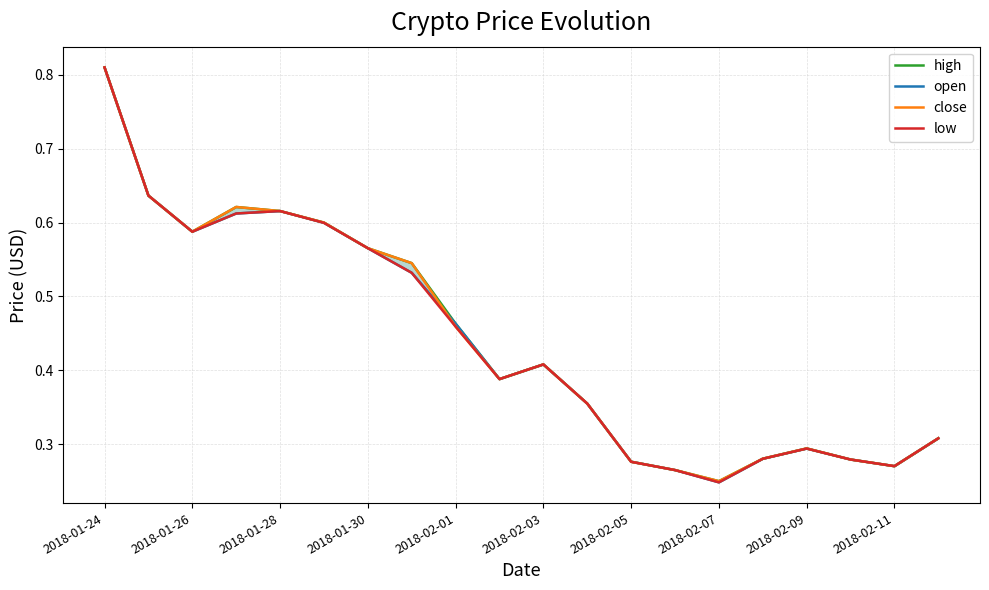

True or false: open and low intersect in this chart.

False